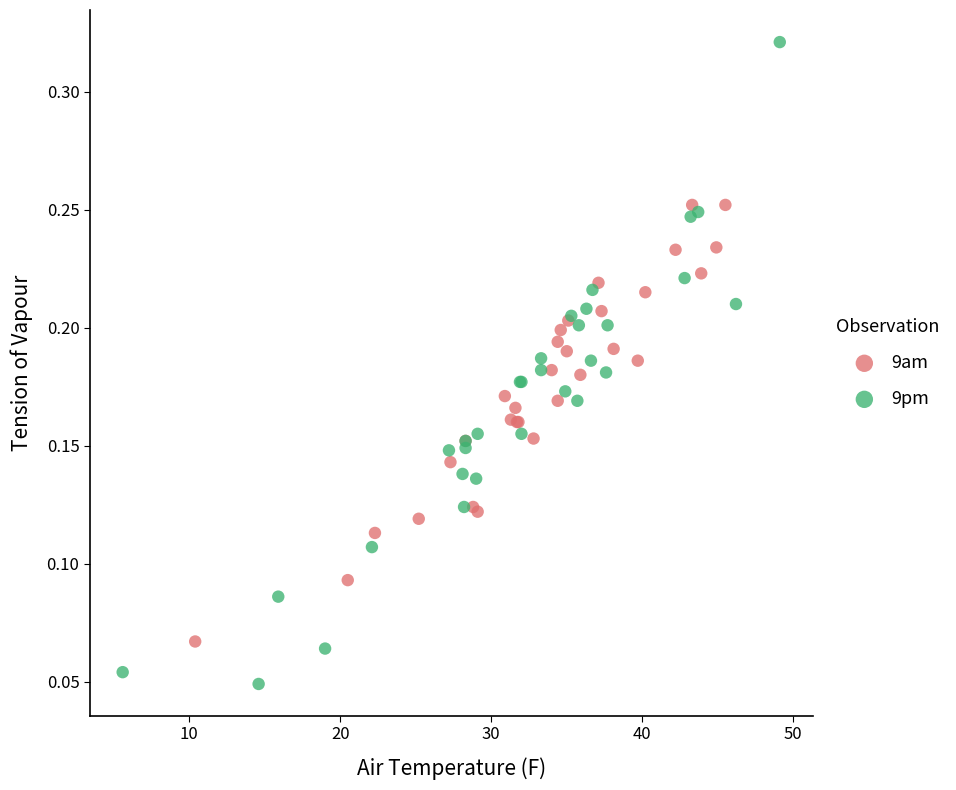

Which series has the largest Y range (max minus min)?

9pm